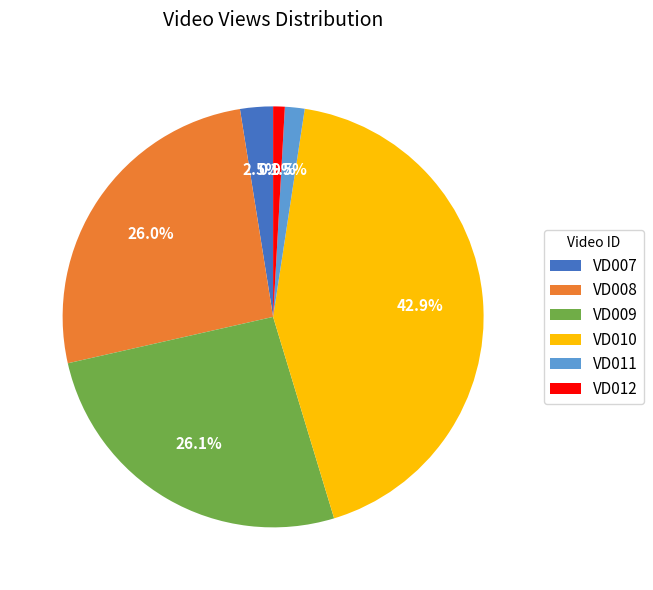

True or false: VD009 accounts for 26% of the total.

True